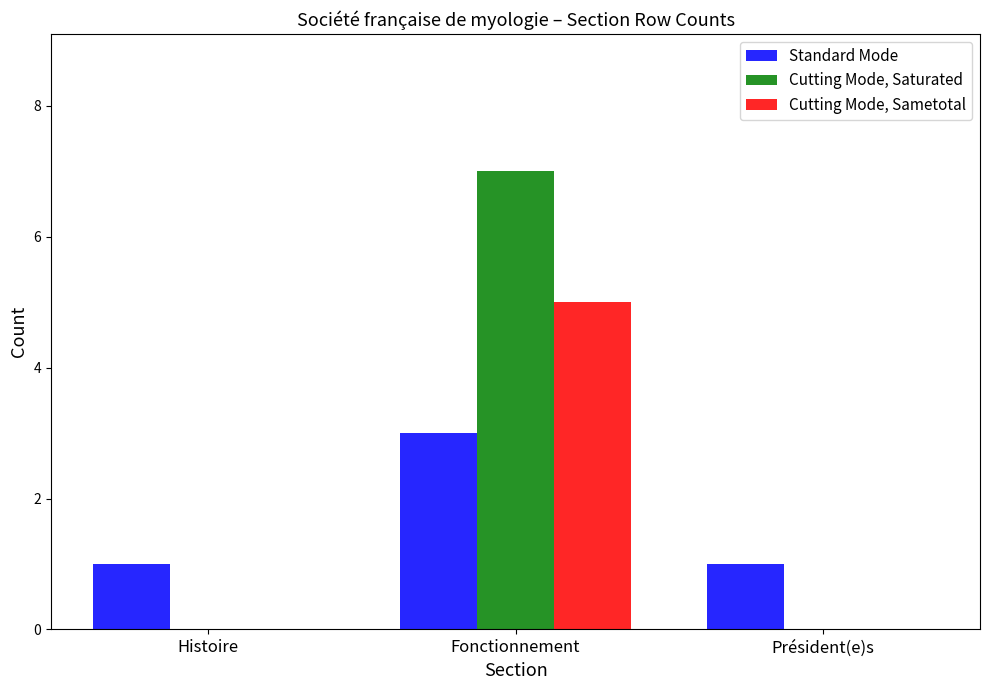

What is the greatest value displayed?

7